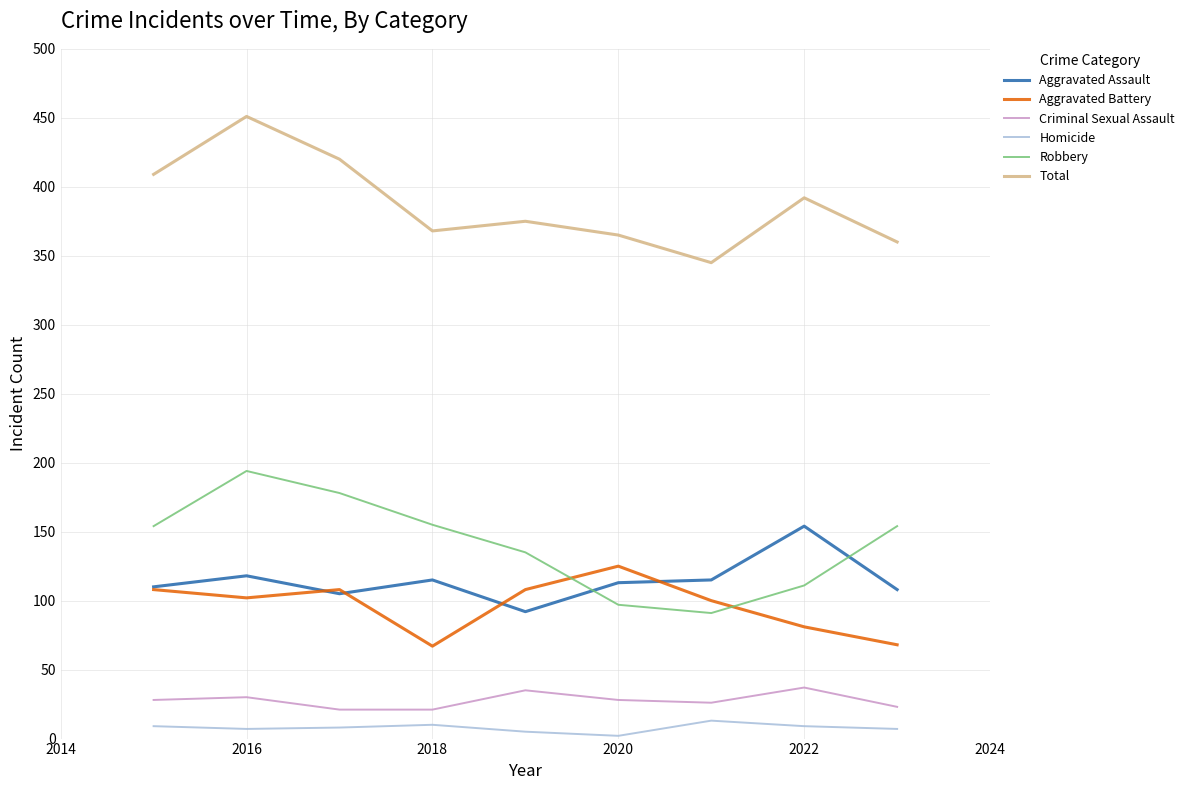

List the series in order of their peak value, lowest first.

Homicide, Criminal Sexual Assault, Aggravated Battery, Aggravated Assault, Robbery, Total